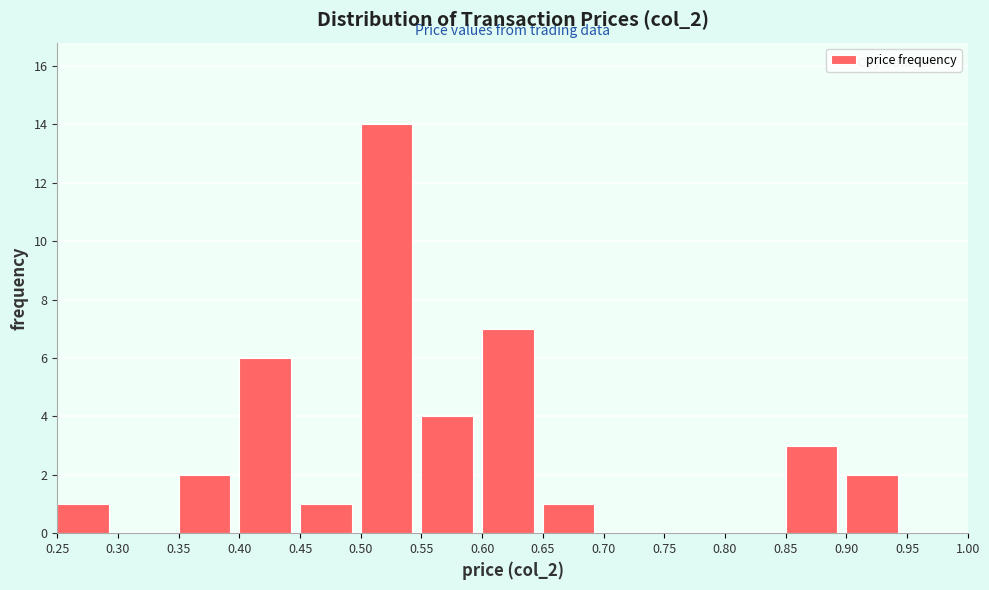

Reading left to right, transcribe this chart: for each bar, give the range it covers on the x-axis and its height. The values are not printed on the chart, so give them approximately, as read against the axis.

0.25 to 0.30: 1
0.30 to 0.35: 0
0.35 to 0.40: 2
0.40 to 0.45: 6
0.45 to 0.50: 1
0.50 to 0.55: 14
0.55 to 0.60: 4
0.60 to 0.65: 7
0.65 to 0.70: 1
0.70 to 0.75: 0
0.75 to 0.80: 0
0.80 to 0.85: 0
0.85 to 0.90: 3
0.90 to 0.95: 2
0.95 to 1.00: 0